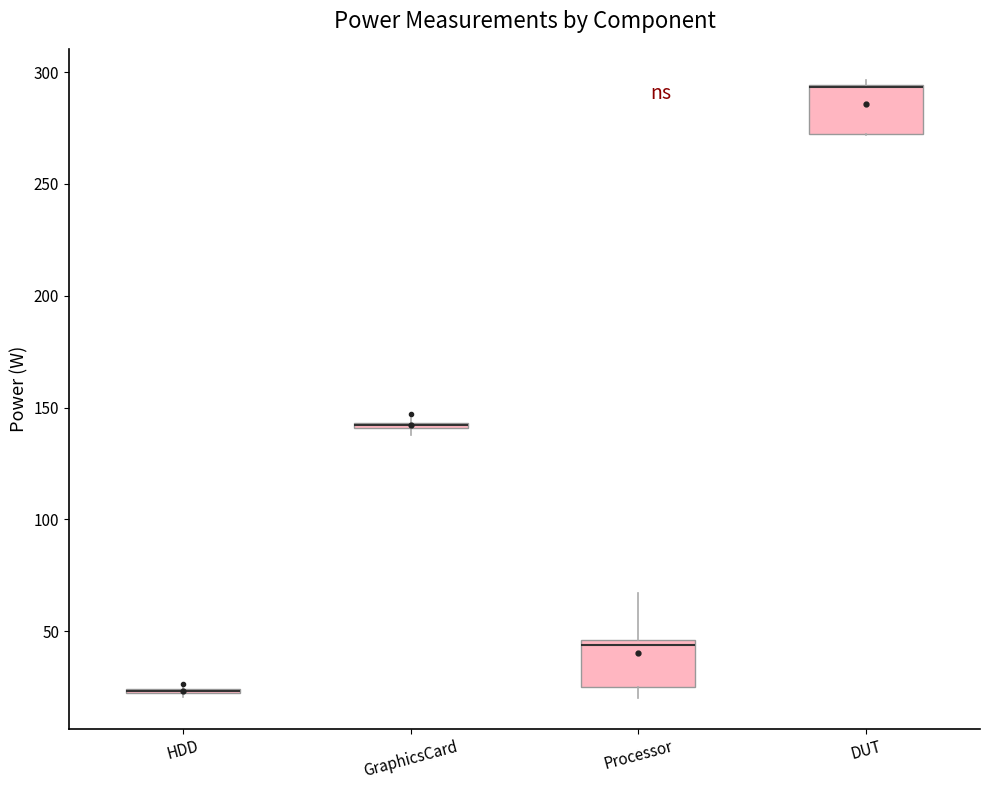

Where is the lower edge of the box for DUT on the y-axis? The values are not printed on the chart, so give them approximately, as read against the axis.

270